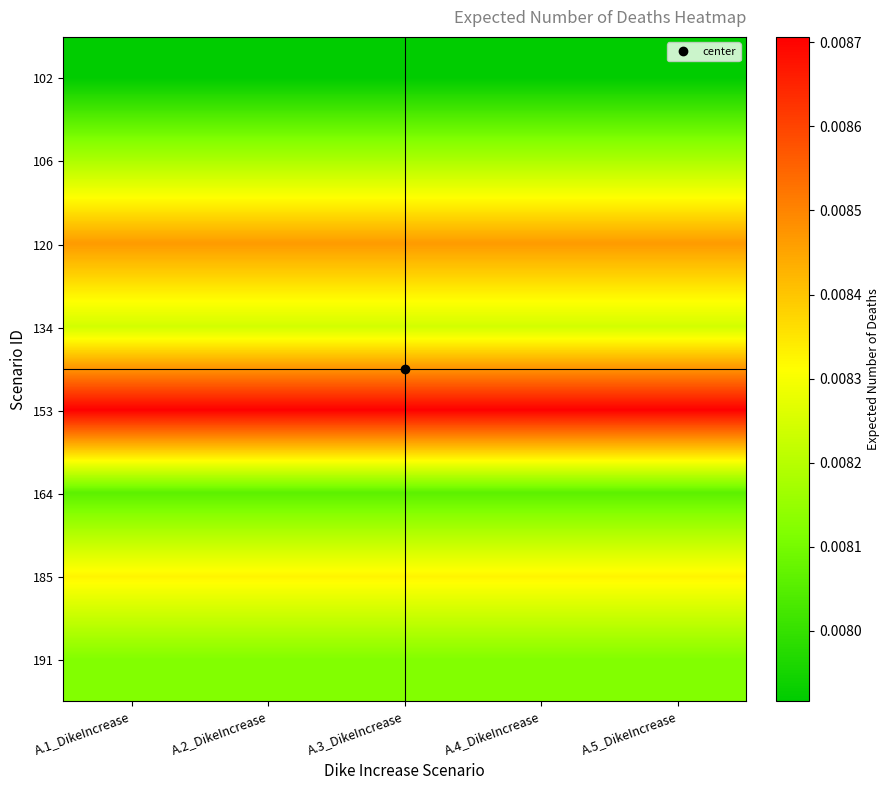

At how many categories does at least one series exceed 0?

5